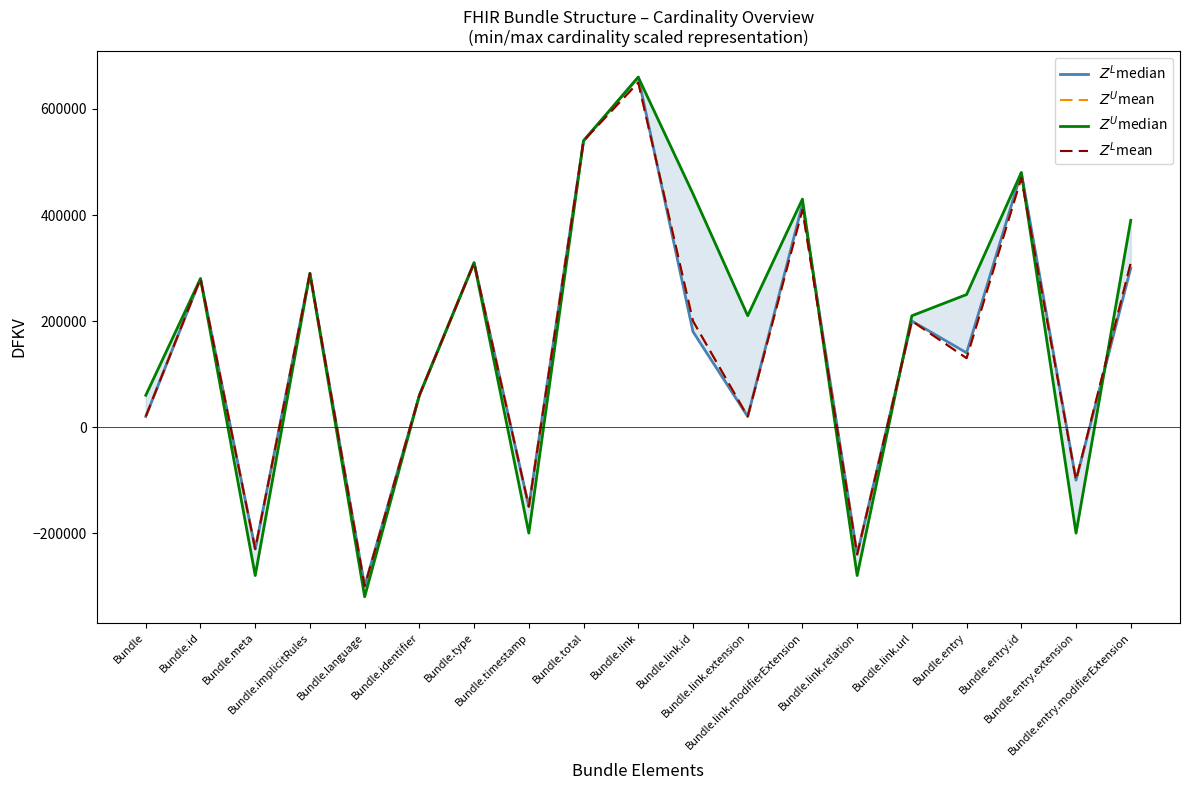

What are all the series names shown in the legend?

$Z^L$median, $Z^U$mean, $Z^U$median, $Z^L$mean